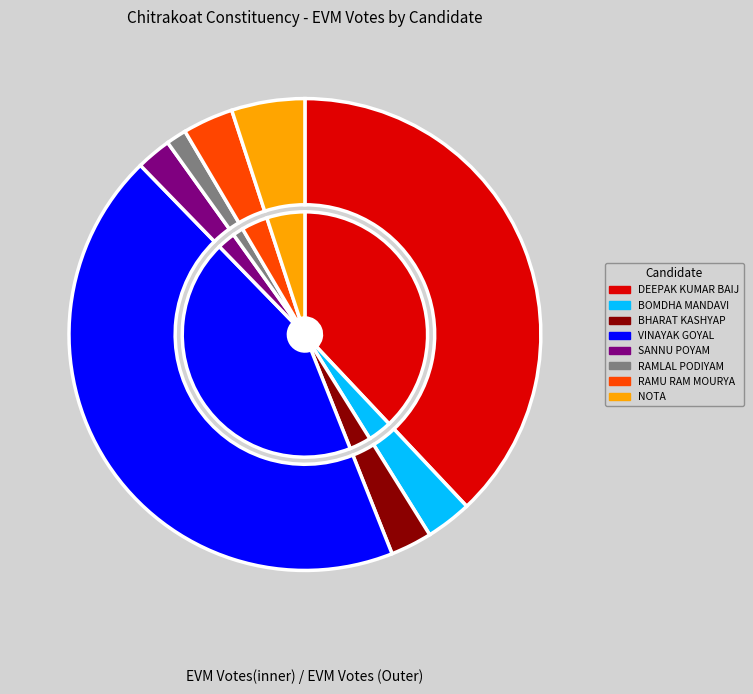

Count the number of slices in the pie.

8